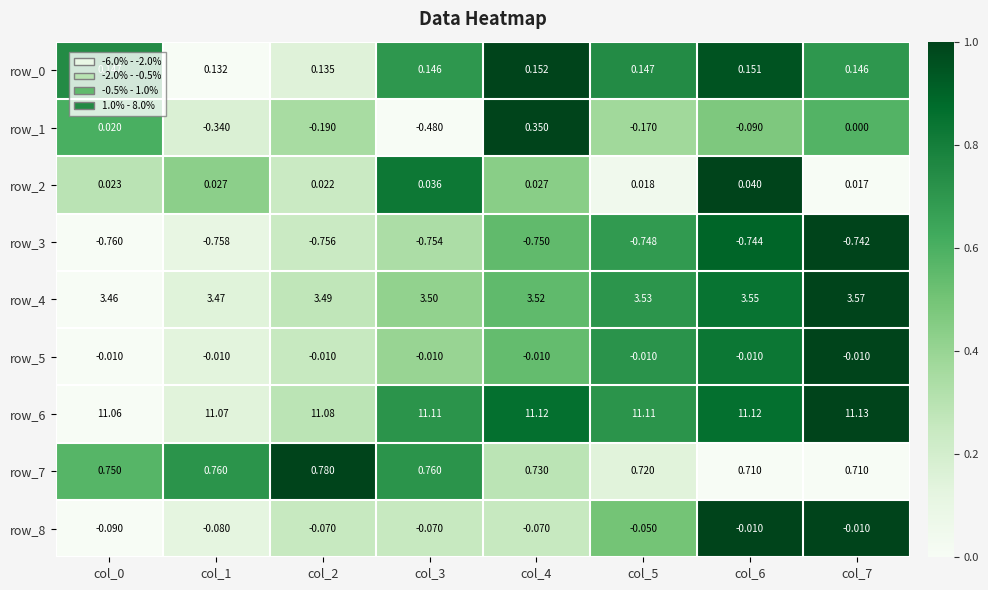

Is the value of row_4 at col_2 greater than the value of row_1 at col_7?

Yes